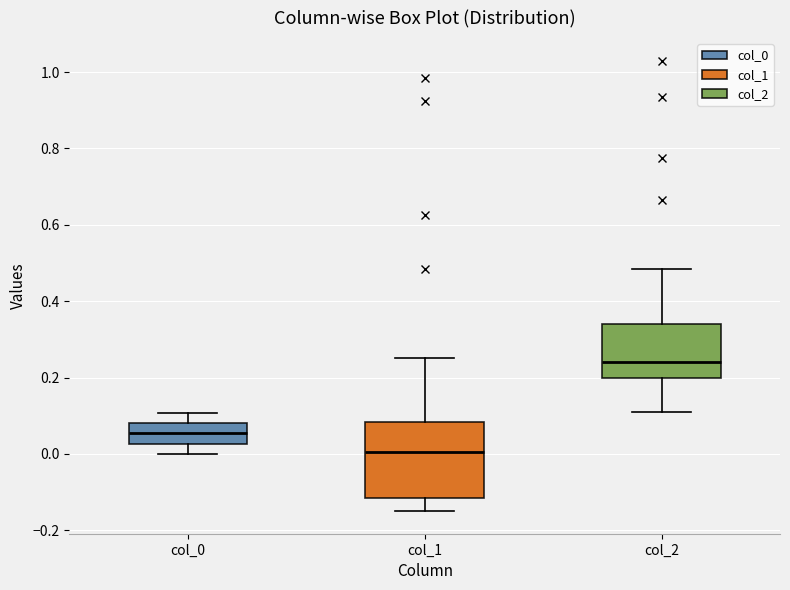

Reading left to right, transcribe this box plot: for each box, give where its median line is, the range the box spans, and where its two whiskers end, as read against the y-axis. The values are not printed on the chart, so give them approximately, as read against the axis.

col_0: median 0.06, box 0.02 to 0.08, whiskers 0.00 to 0.10
col_1: median 0.00, box -0.12 to 0.08, whiskers -0.14 to 0.26
col_2: median 0.24, box 0.20 to 0.34, whiskers 0.12 to 0.48